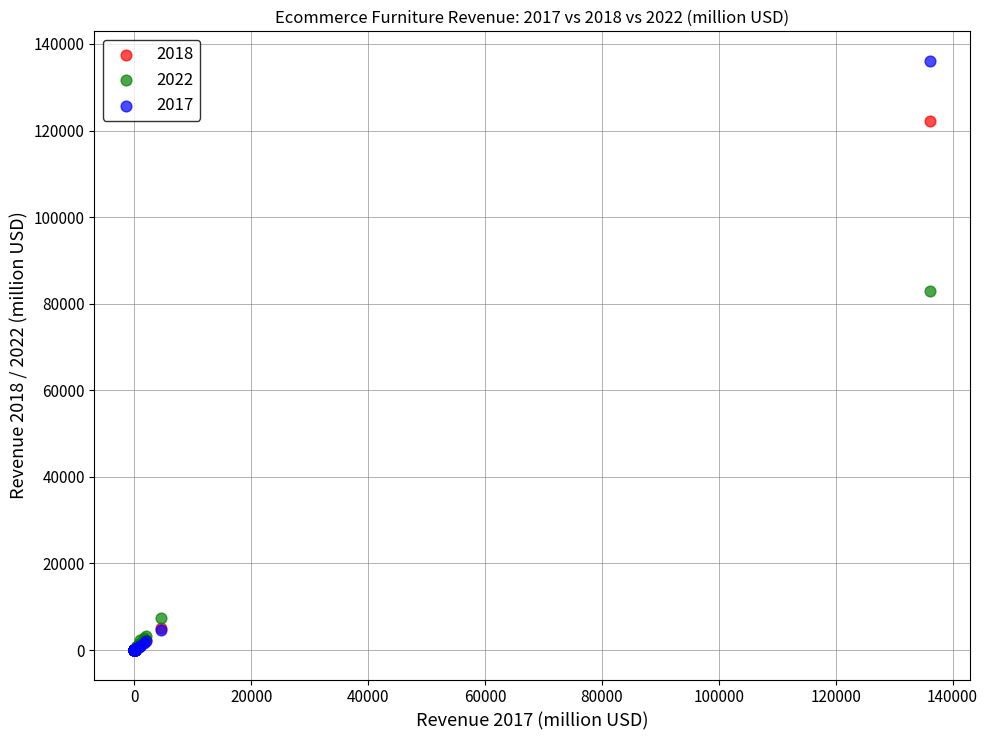

Which series has the largest Y range (max minus min)?

2017